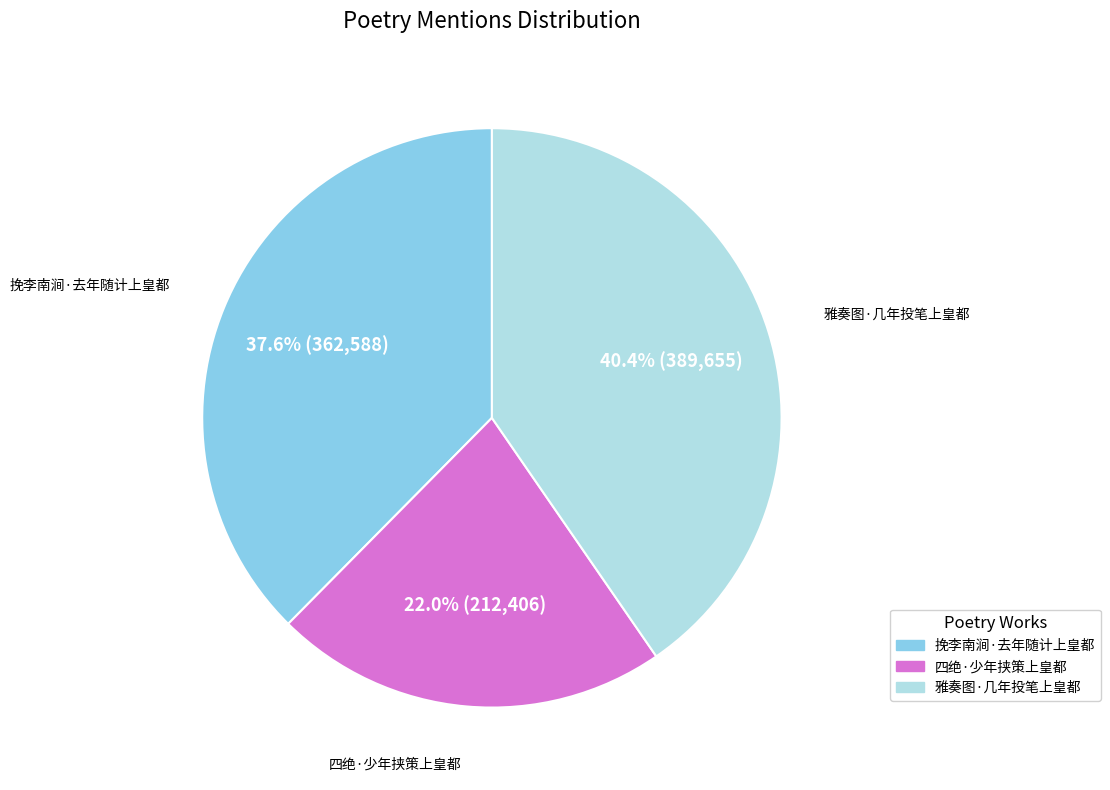

Which has a higher value, 挽李南涧·去年随计上皇都 or 四绝·少年挟策上皇都?

挽李南涧·去年随计上皇都